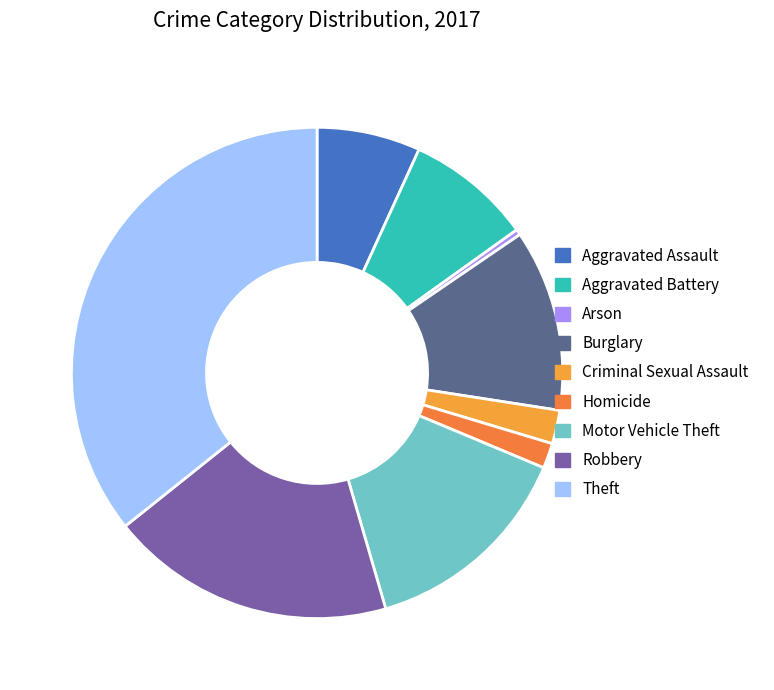

To the nearest percent, what portion does Motor Vehicle Theft represent?

14%